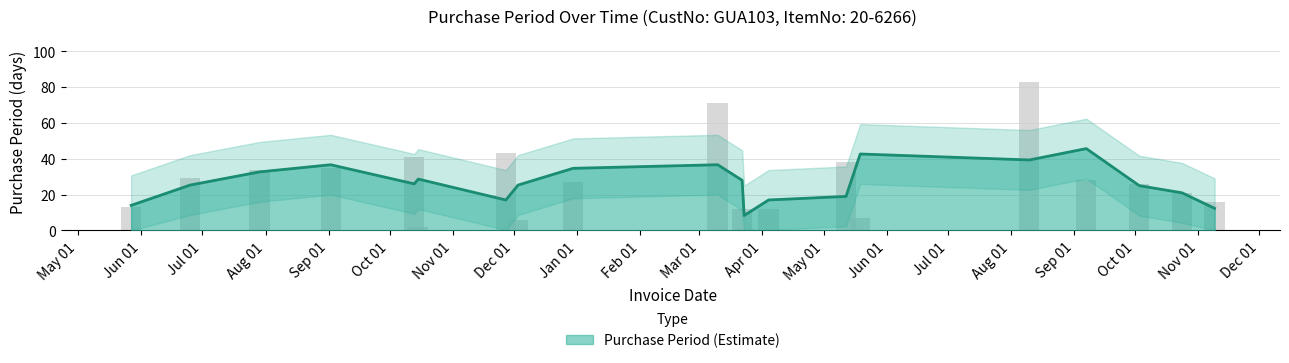

What is the change in value from 2016-09-07 to 2016-11-09?

-12